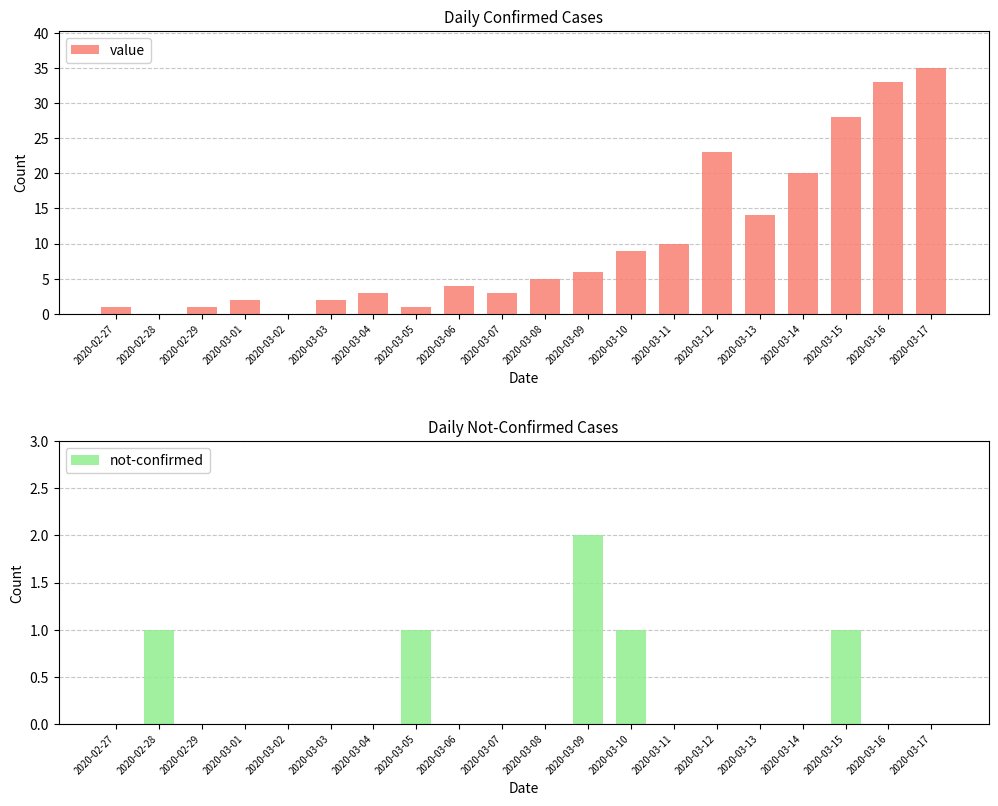

What is the label of the 16th bar from the left?

2020-03-13